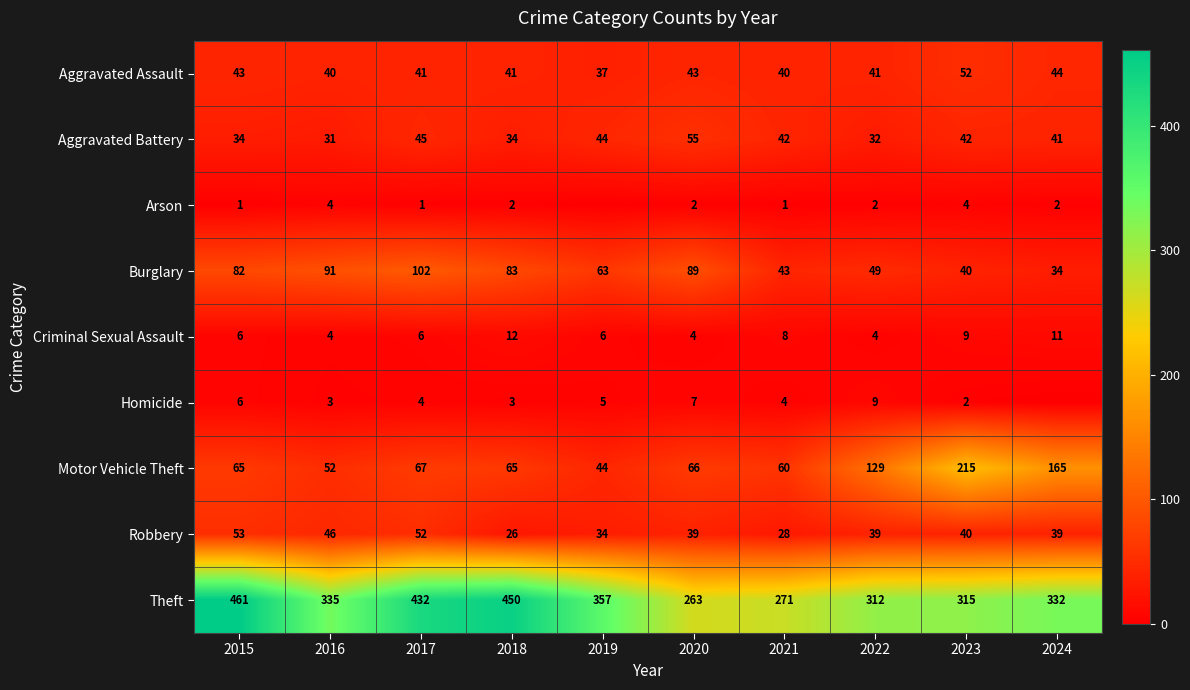

What is the maximum value for Robbery?

53